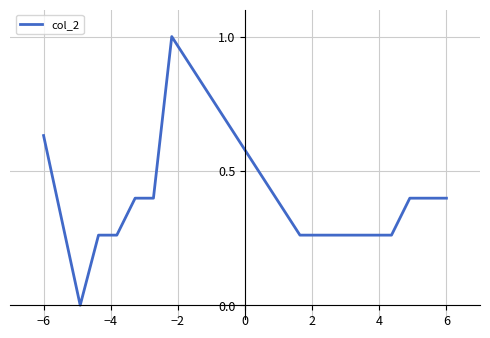

Count the values in the range 0 to 1.

16